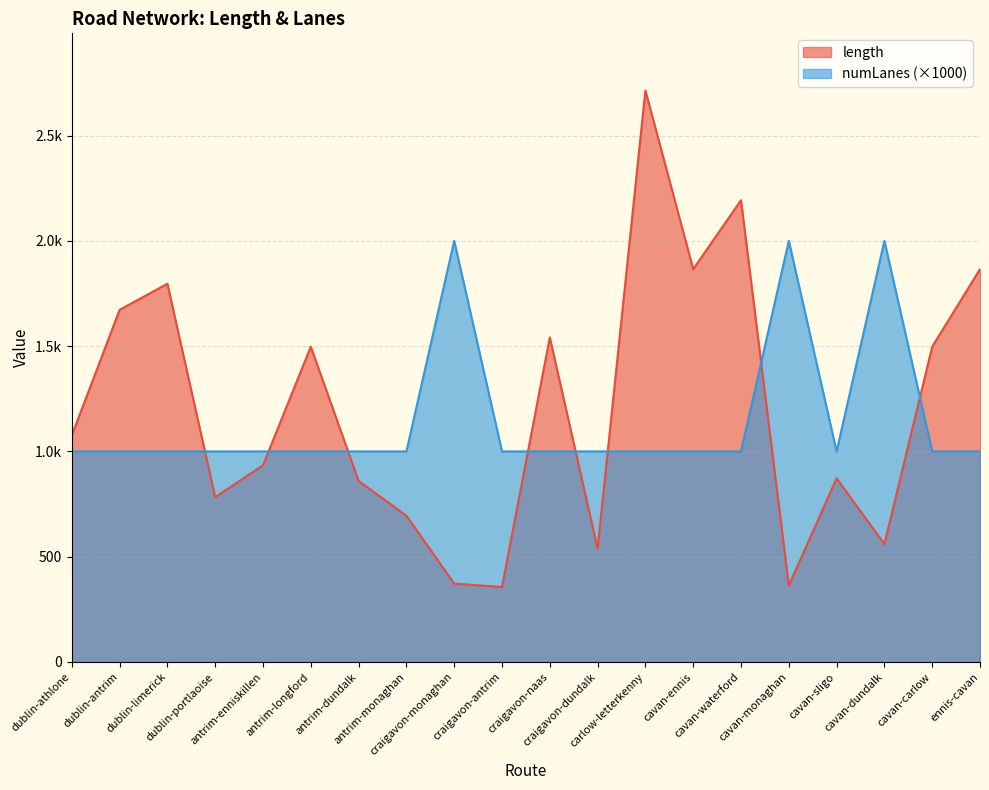

What is the label of the 14th point from the left?

cavan-ennis